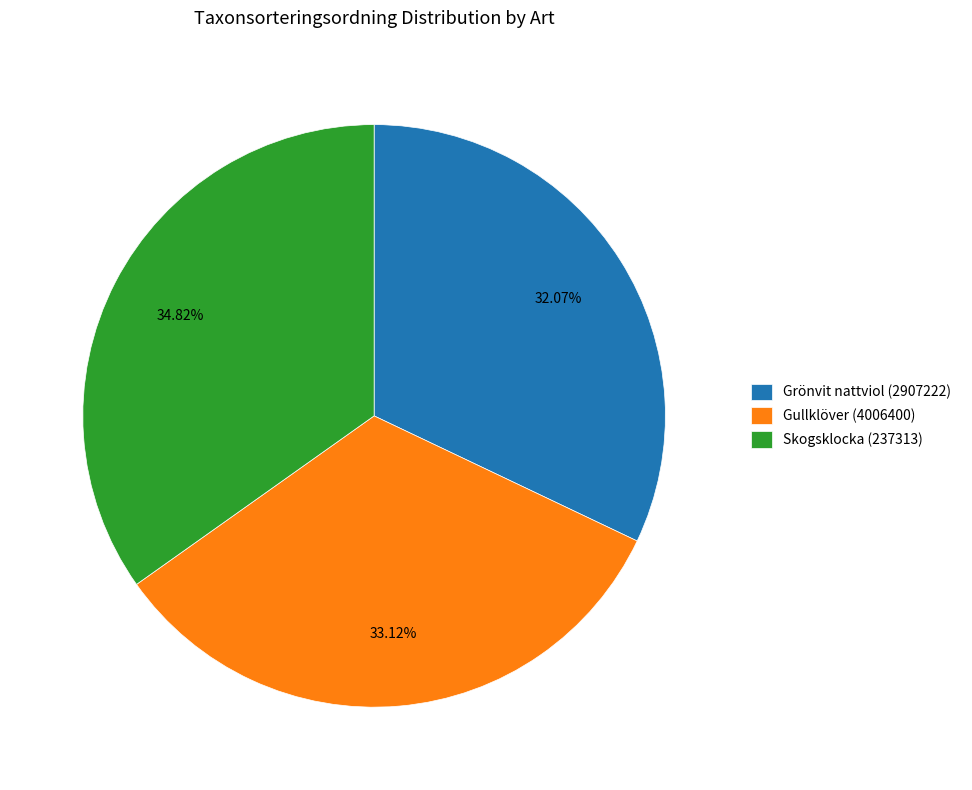

The Skogsklocka (237313) slice represents 35% of the pie. True or false?

True